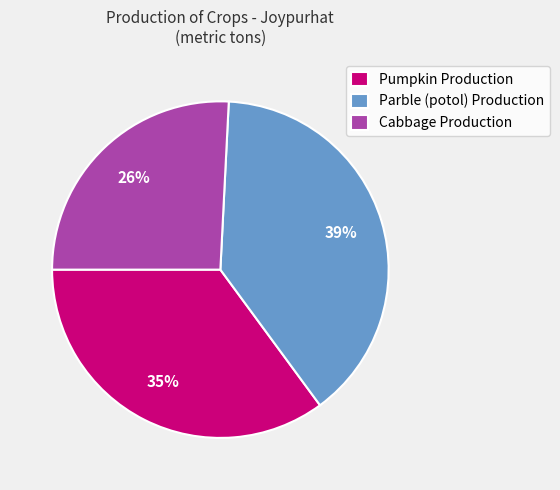

To the nearest percent, what portion does Parble (potol) Production represent?

39%